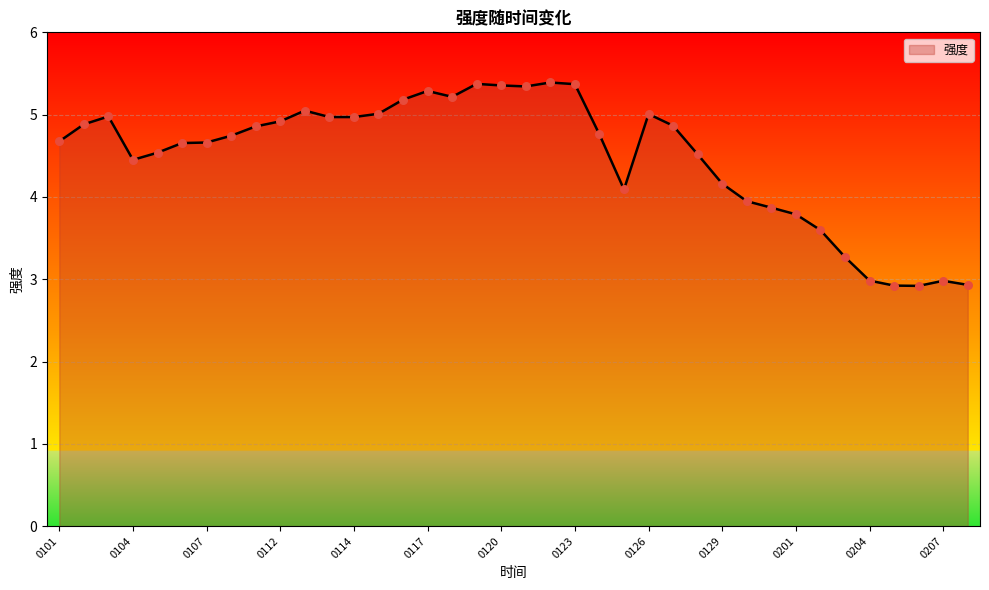

What is the maximum value shown in the chart?

5.4